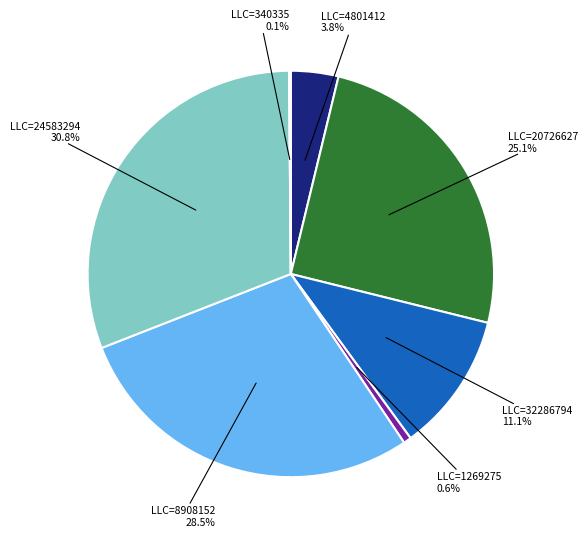

Is there a majority slice in this chart?

No